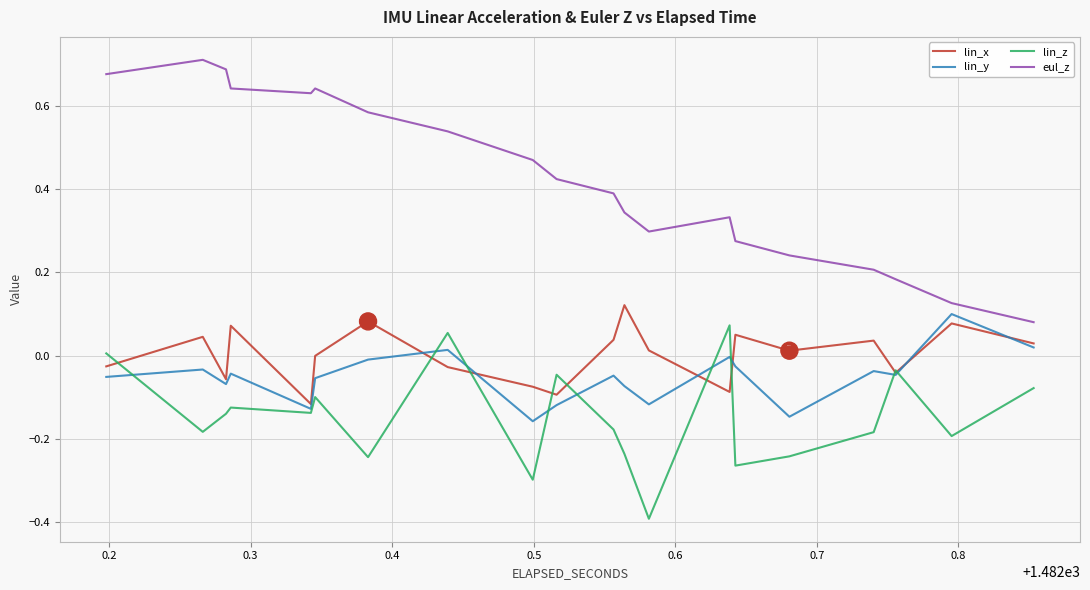

Which series has the largest total across all categories?

eul_z